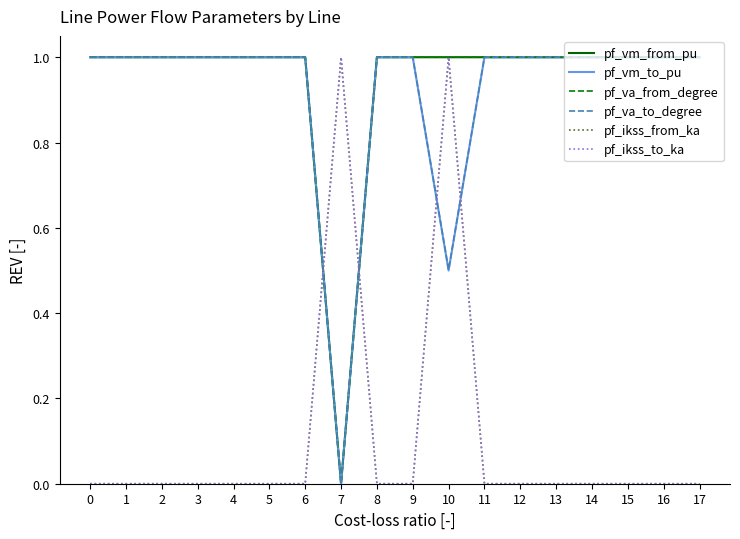

Does the chart display data point markers on the line(s)?

No